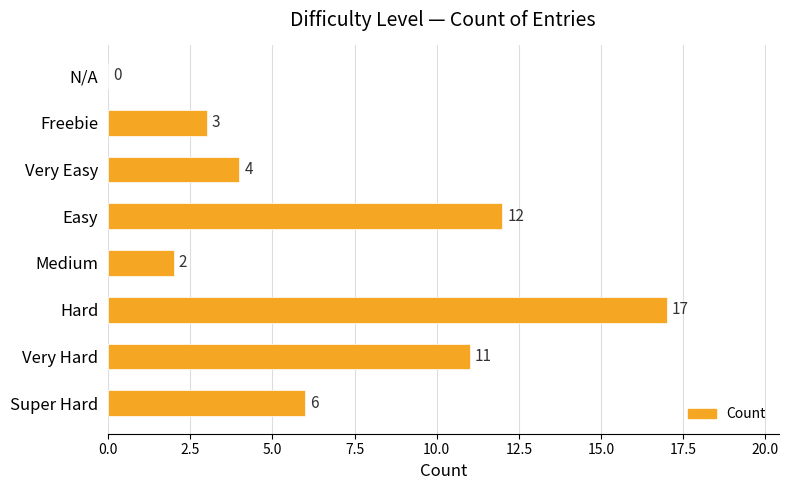

What is the sum of the values at Hard and Super Hard?

23